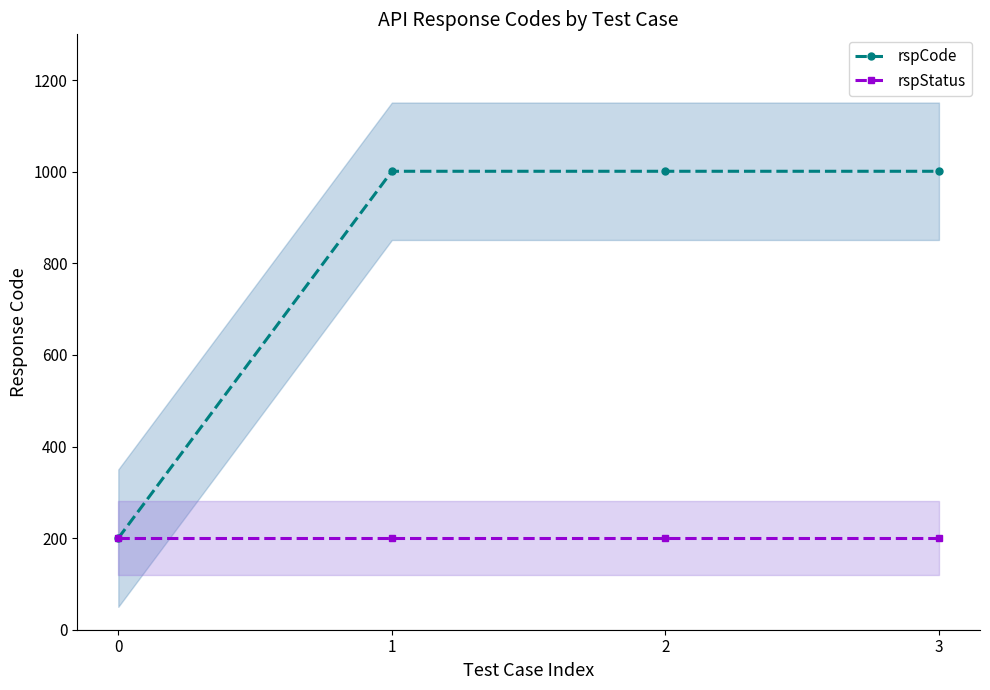

Rank the series by their average value, from lowest to highest.

rspStatus, rspCode